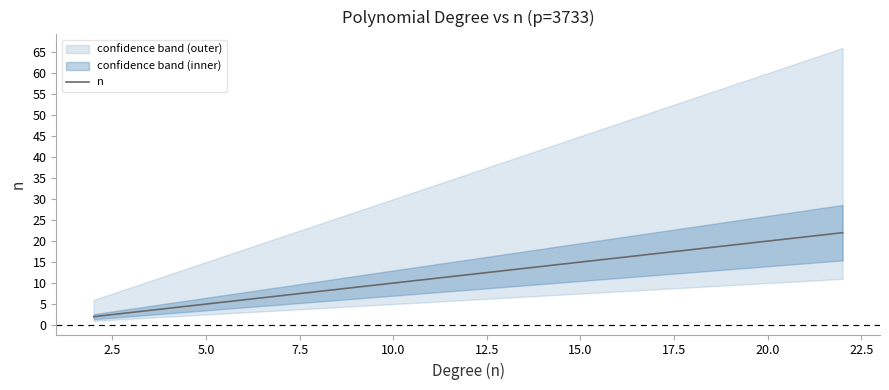

What is the greatest value displayed?

22